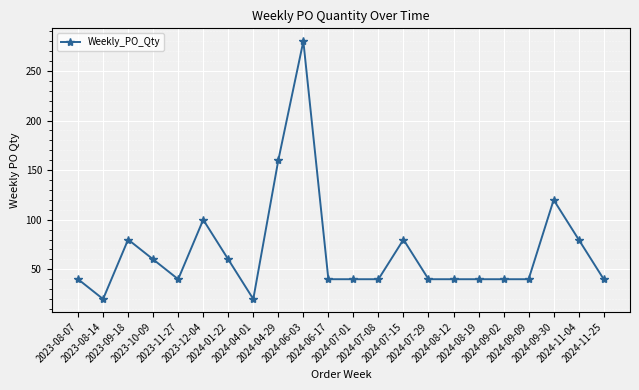

At which category does the data reach its first local valley?

2023-08-14